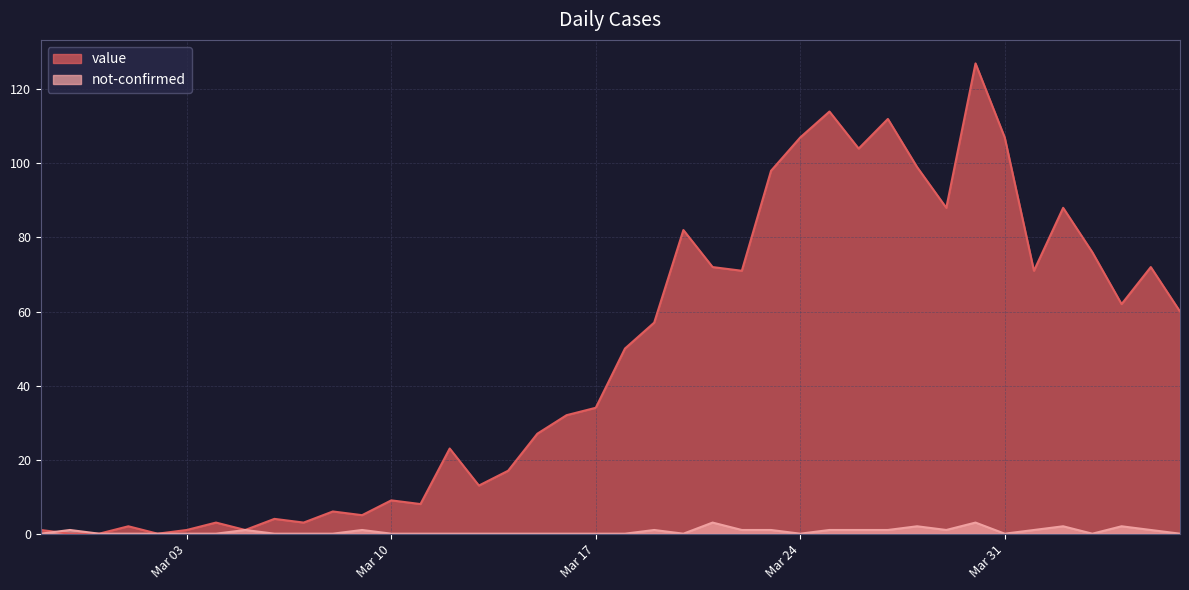

The not-confirmed series shows 0 at 2020-02-29. True or false?

True